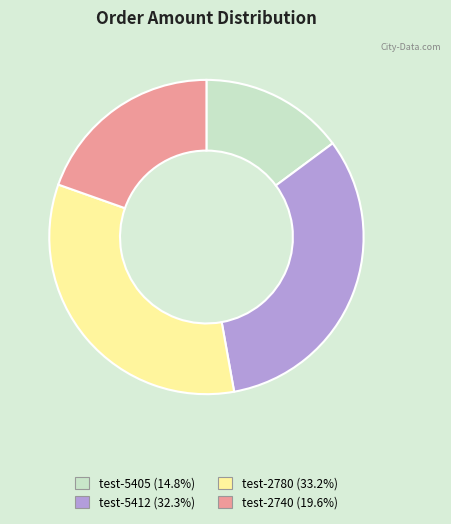

How many slices are in this pie chart?

4